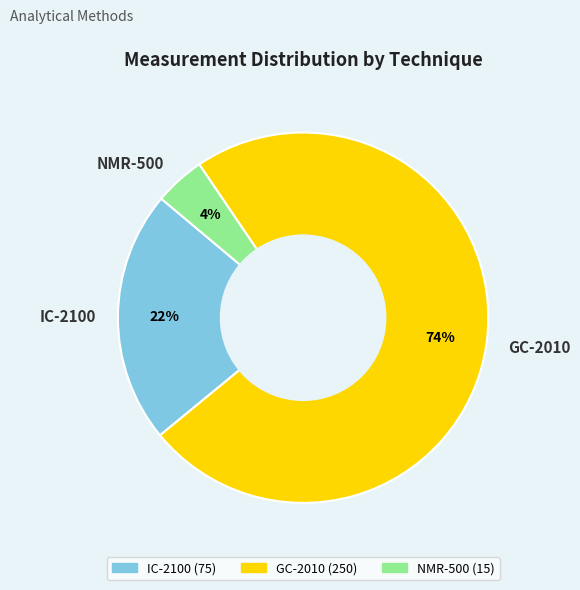

Is it true that NMR-500 is 10% of the pie?

False